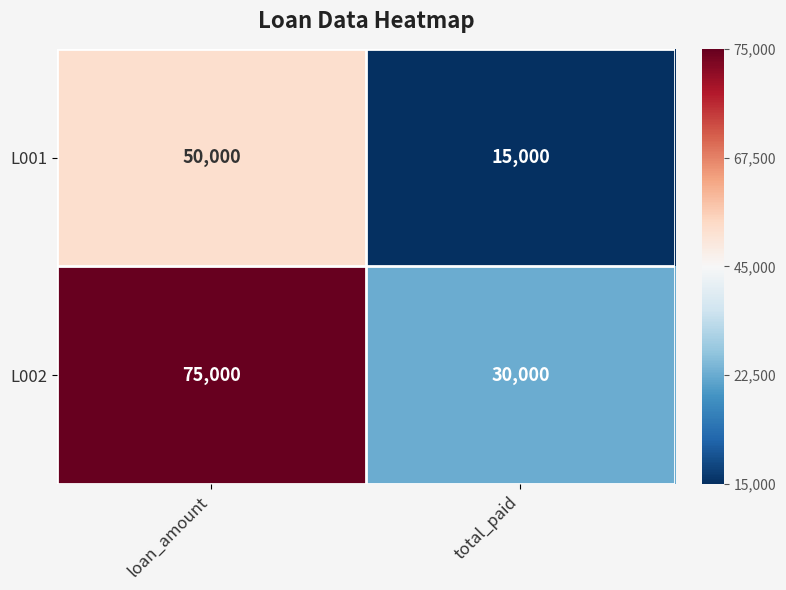

What is the sum of all L002 values?

105000